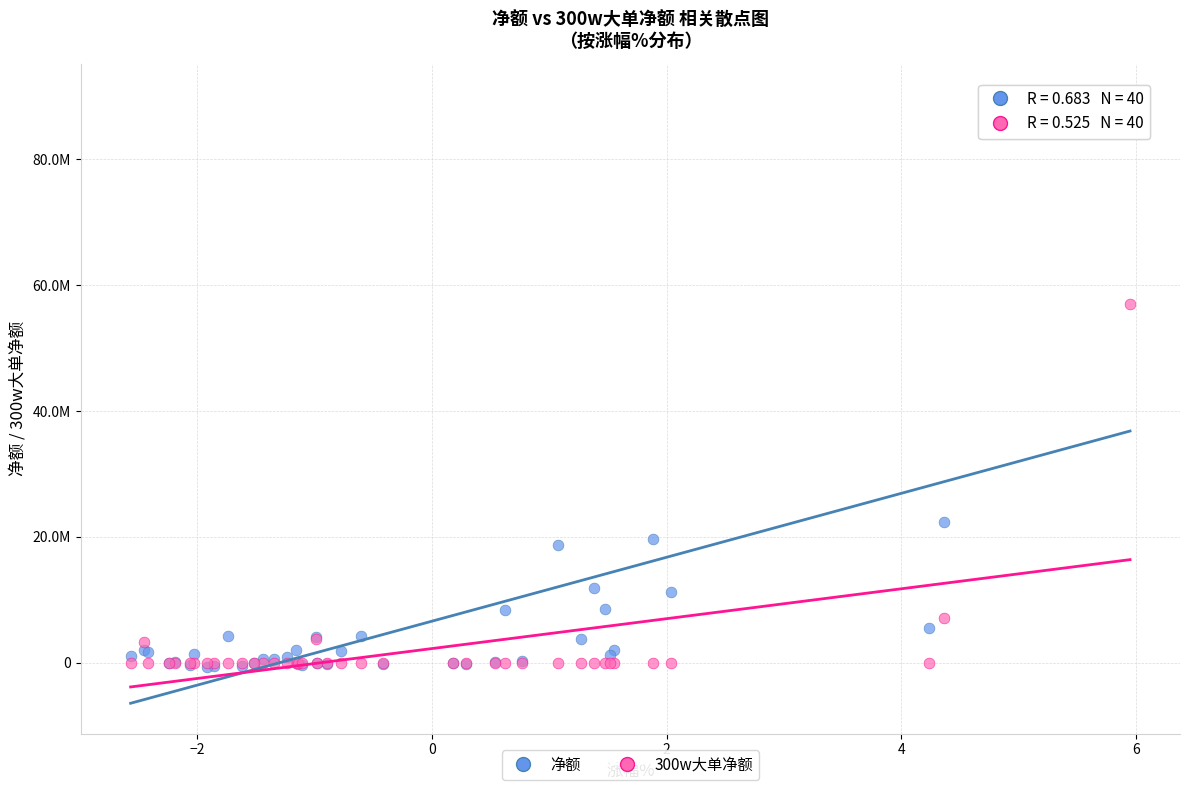

What are all the series names shown in the legend?

净额, 300w大单净额